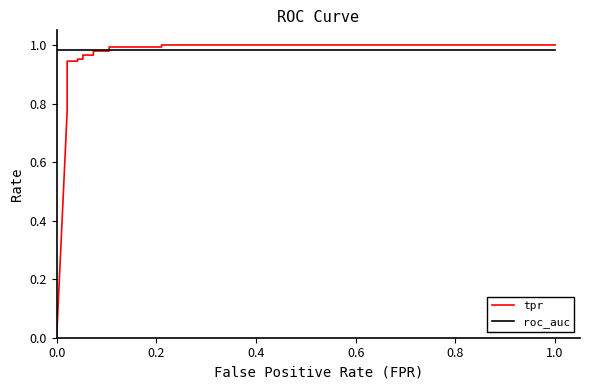

How many lines are shown in the chart?

2